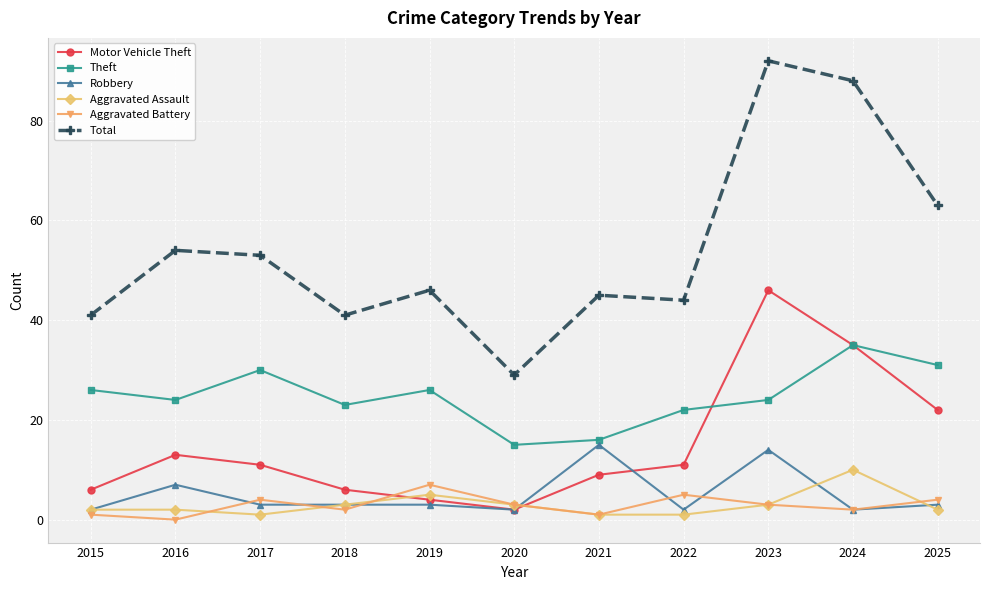

Rank the series by their maximum value, from highest to lowest.

Total, Motor Vehicle Theft, Theft, Robbery, Aggravated Assault, Aggravated Battery